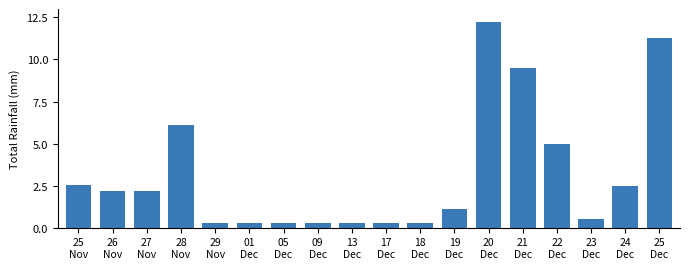

At which category does the chart reach its peak across all series?

20
Dec